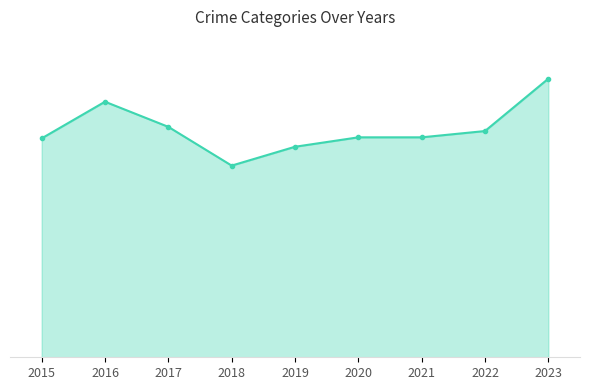

At which category does Aggravated Assault reach its first local valley?

2018